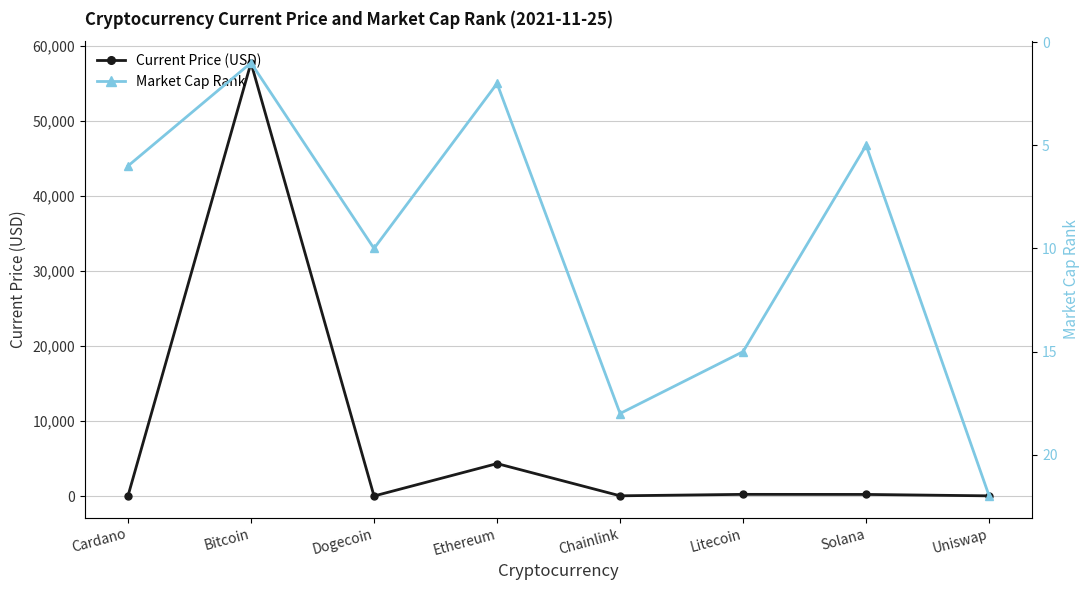

Which series changed the most between Dogecoin and Chainlink?

Current Price (USD)